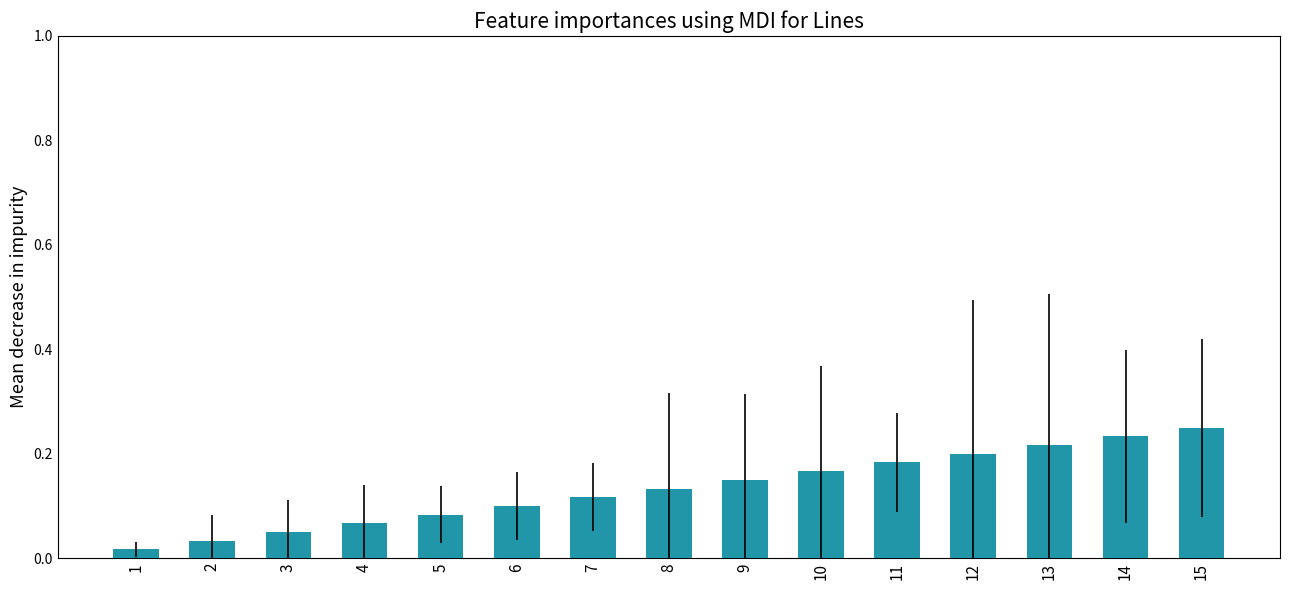

What is the sum of all values?

2.0